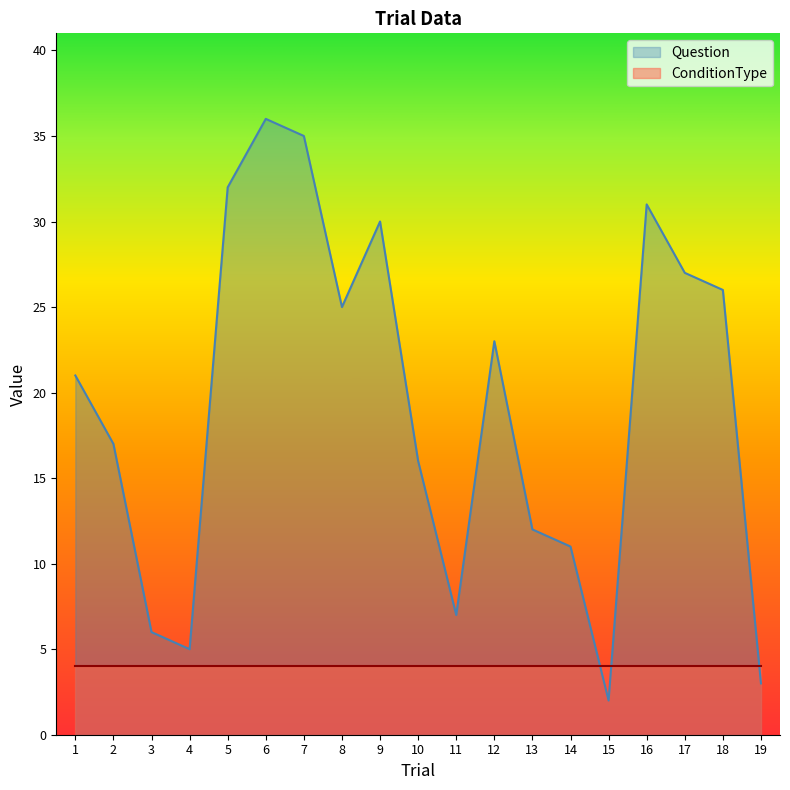

What is the value of the 9th point from the left?

30